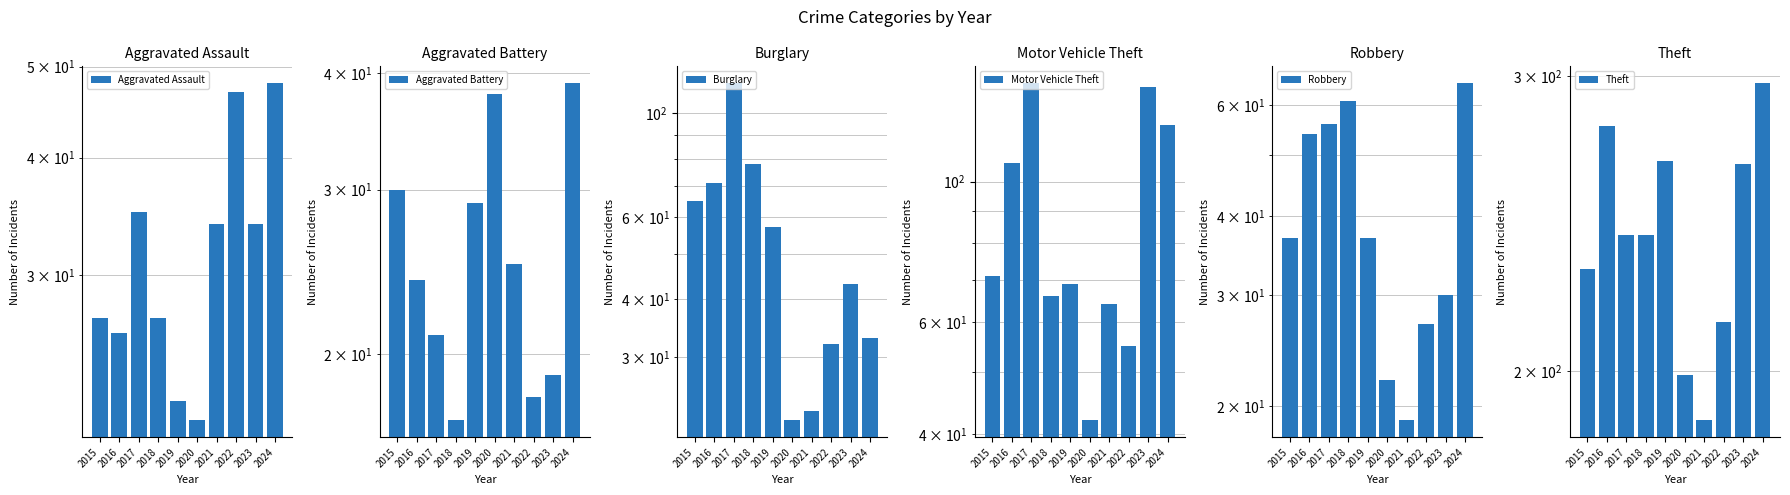

At which label is Aggravated Assault closest to 34?

2021